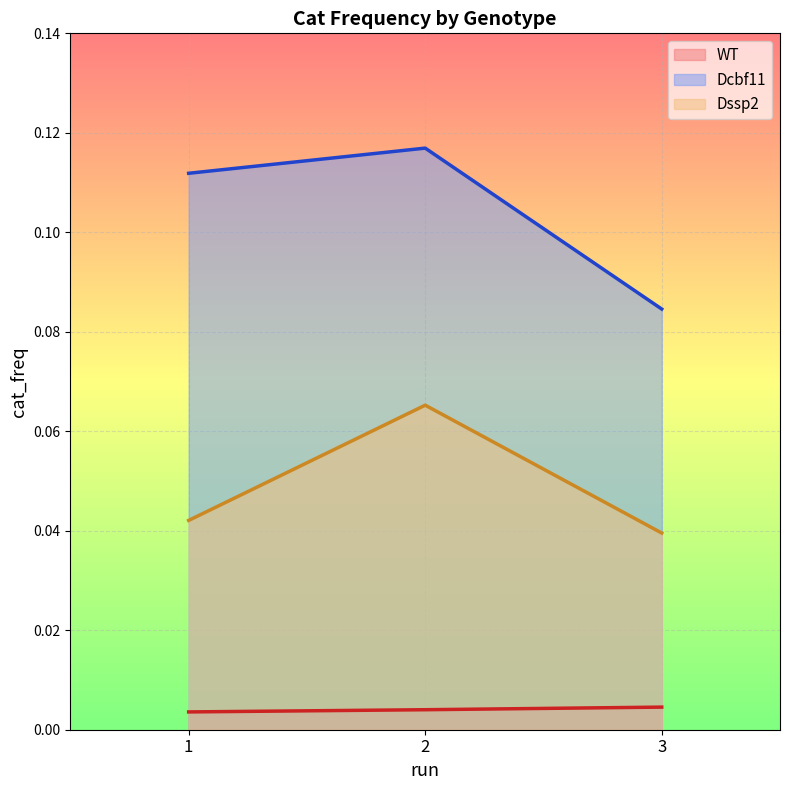

Which series has the largest range (max minus min)?

Dcbf11